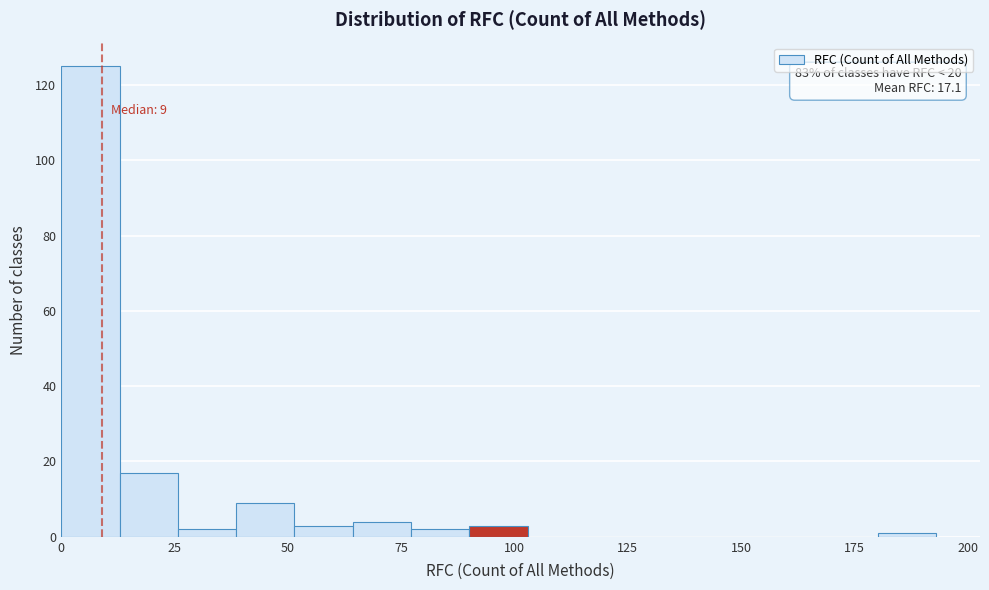

Read against the x-axis, roughly where is the centre of the tallest bar?

5